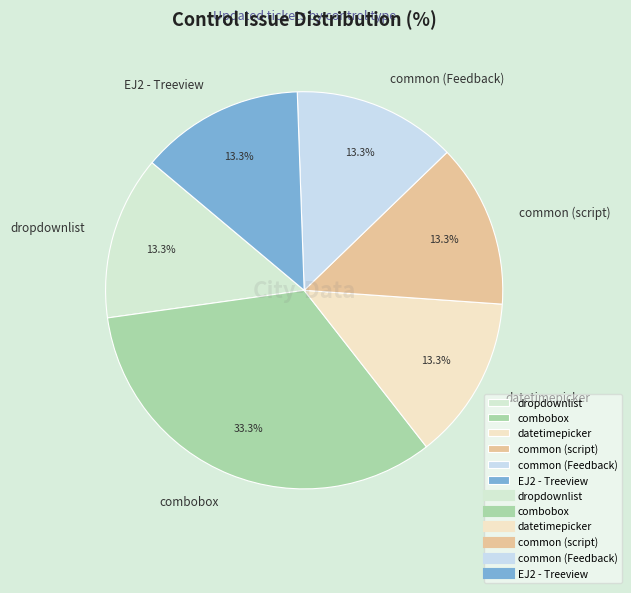

Is it true that combobox is 33% of the pie?

True